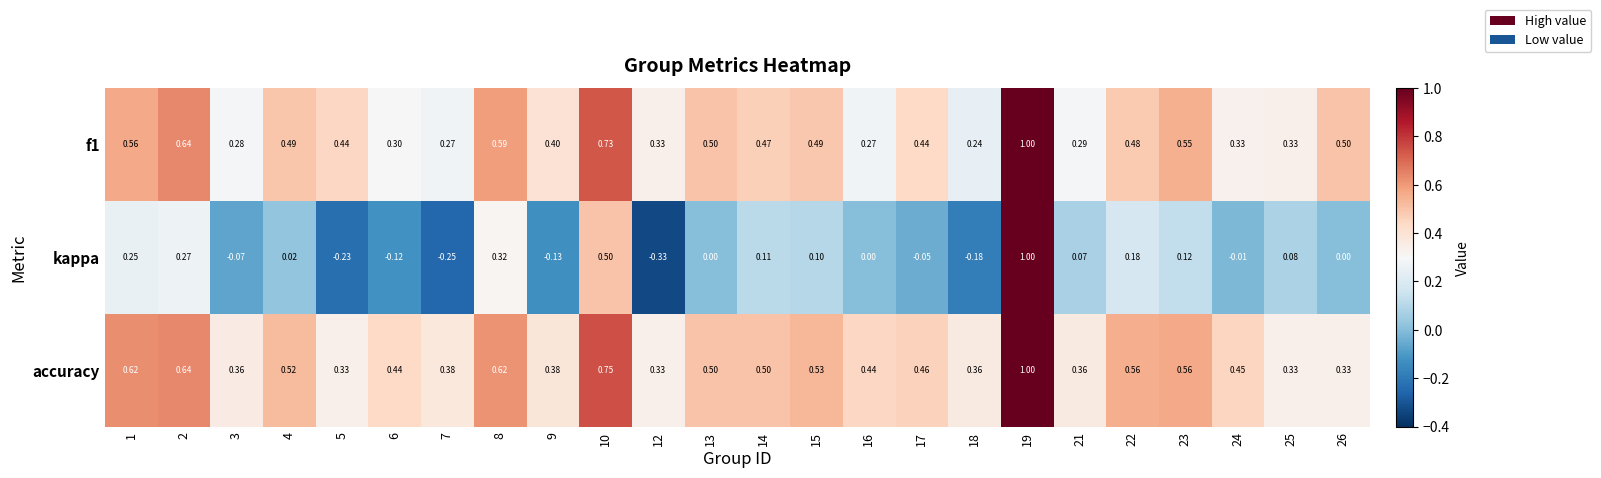

Which series changed the most between 10 and 16?

kappa